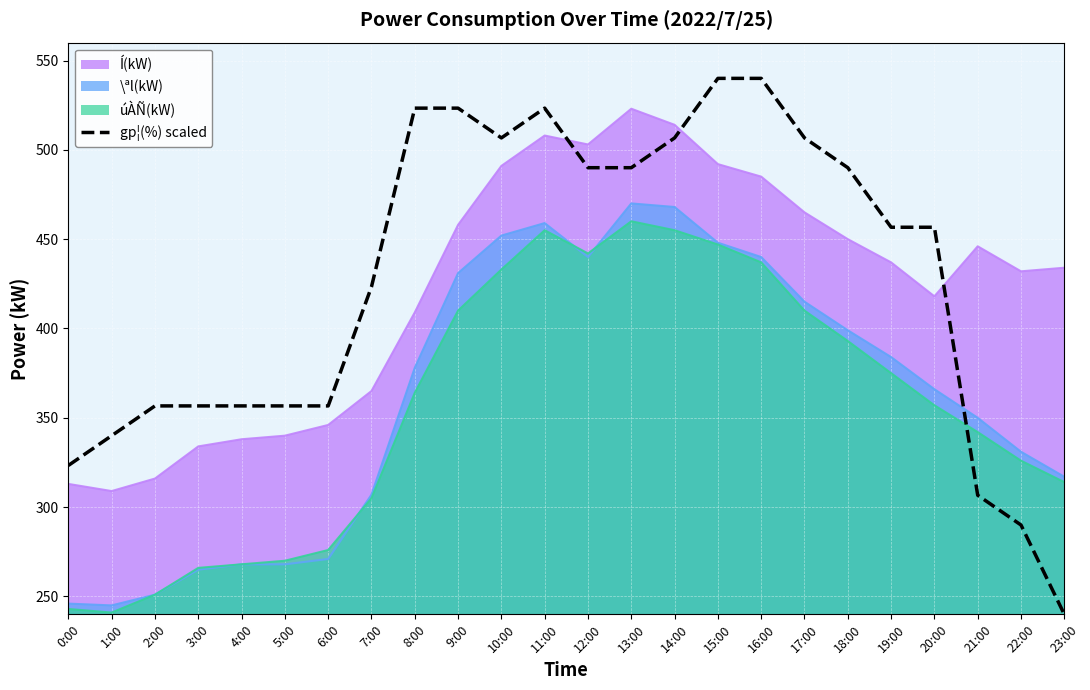

What is the label of the 9th point from the right?

15:00